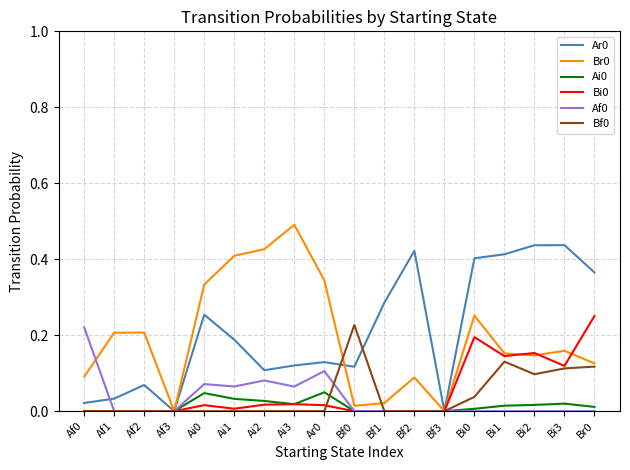

Is it true that Ar0 equals 0.1 at Ai1?

False